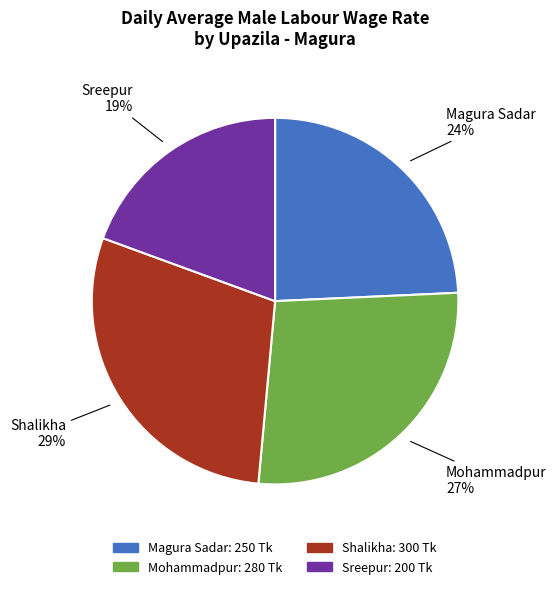

Between Sreepur and Shalikha, which is larger?

Shalikha